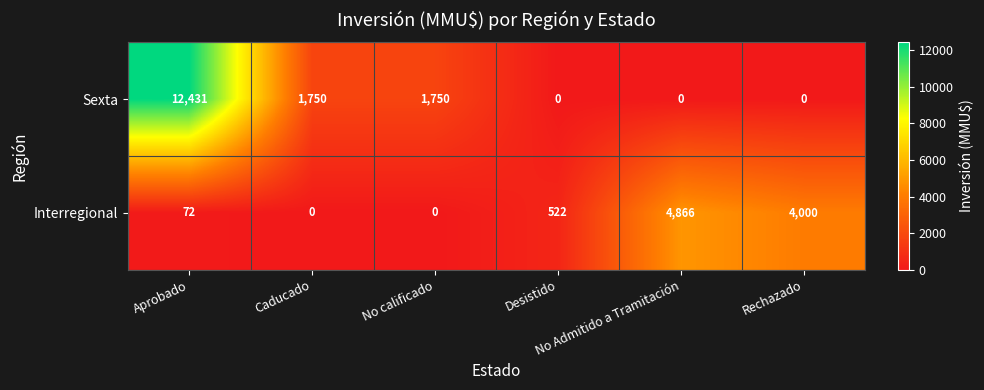

What is the average value of the Interregional series?

1577